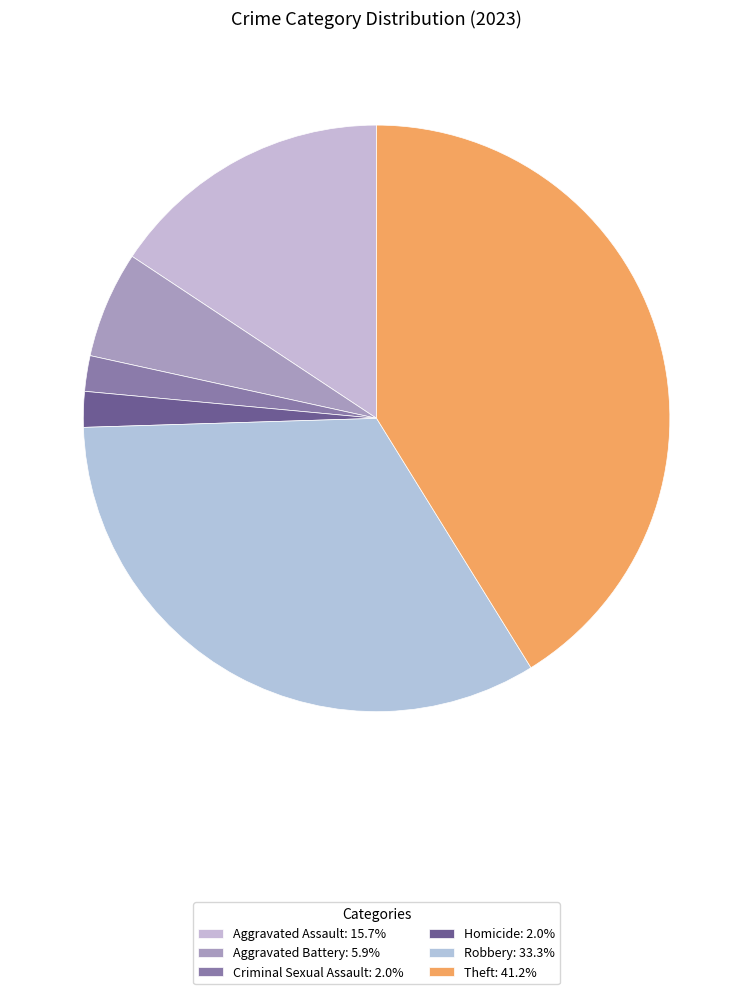

How many slices are in this pie chart?

6